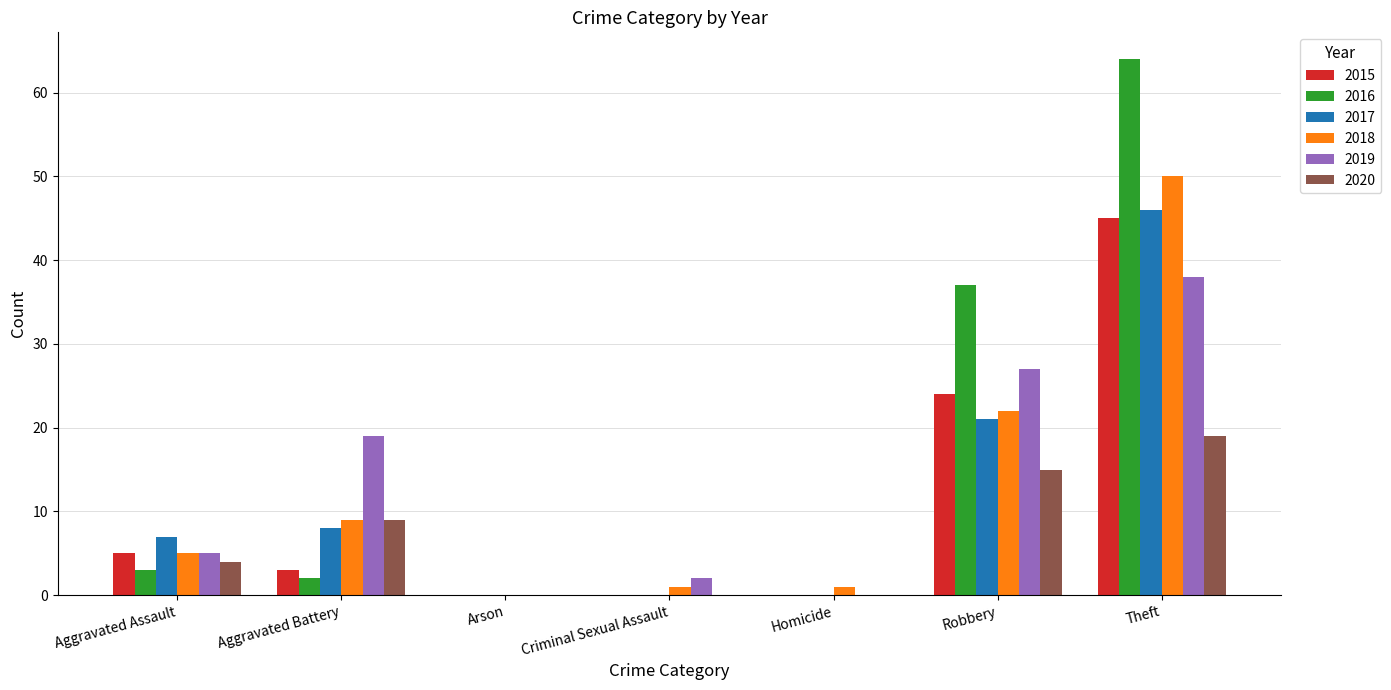

Which series has the largest total across all categories?

2016